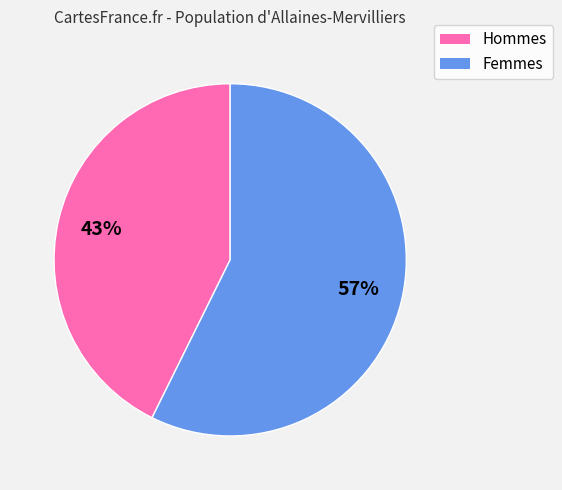

To the nearest percent, what is the average slice percentage?

50%